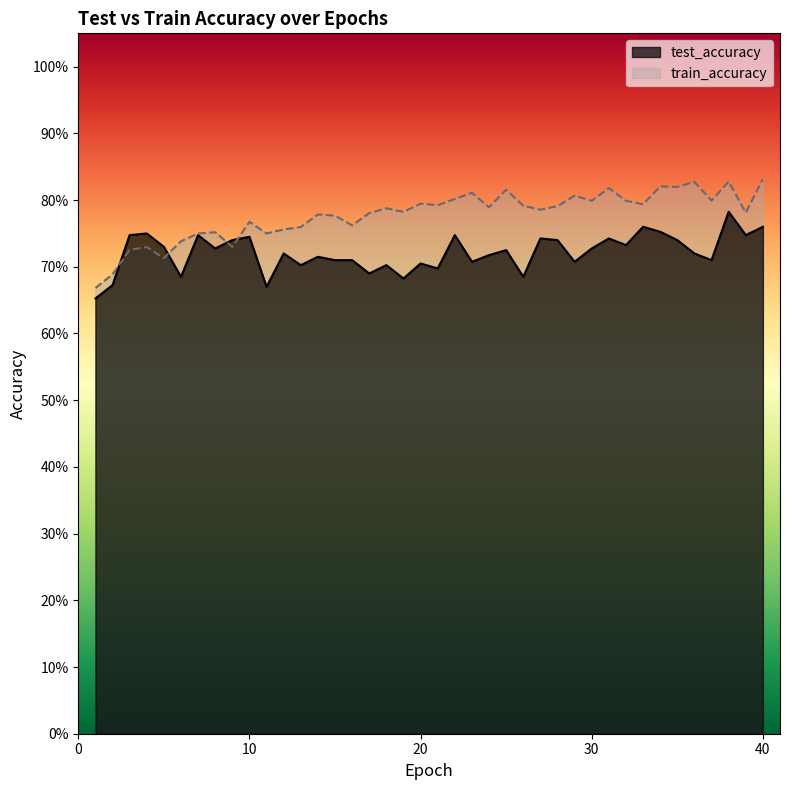

The value of test_accuracy at 7 is 0.7. True or false?

True